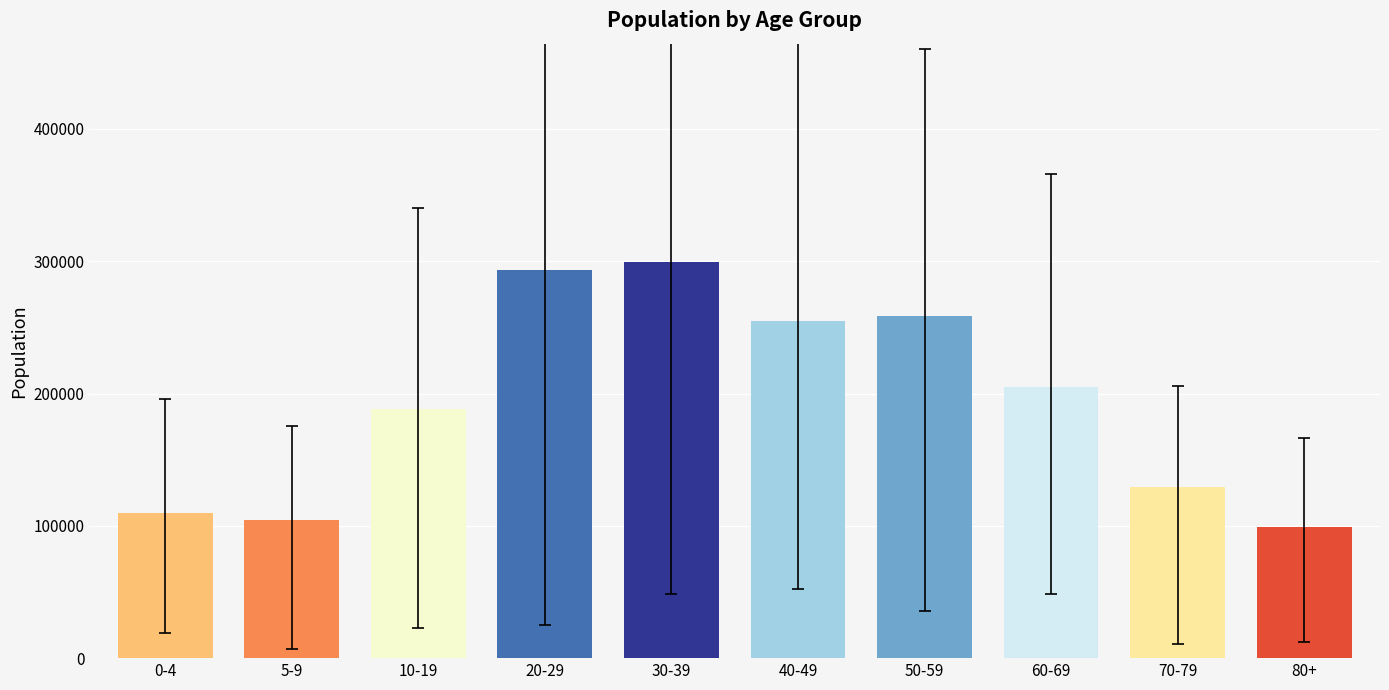

Does the chart contain stacked bars?

No